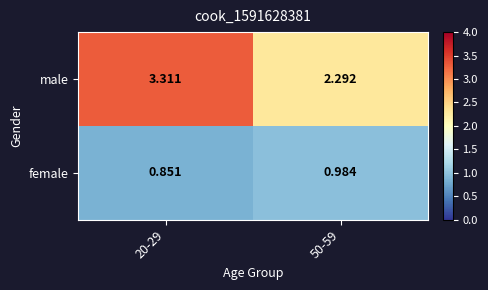

Rank the series by their maximum value, from highest to lowest.

male, female